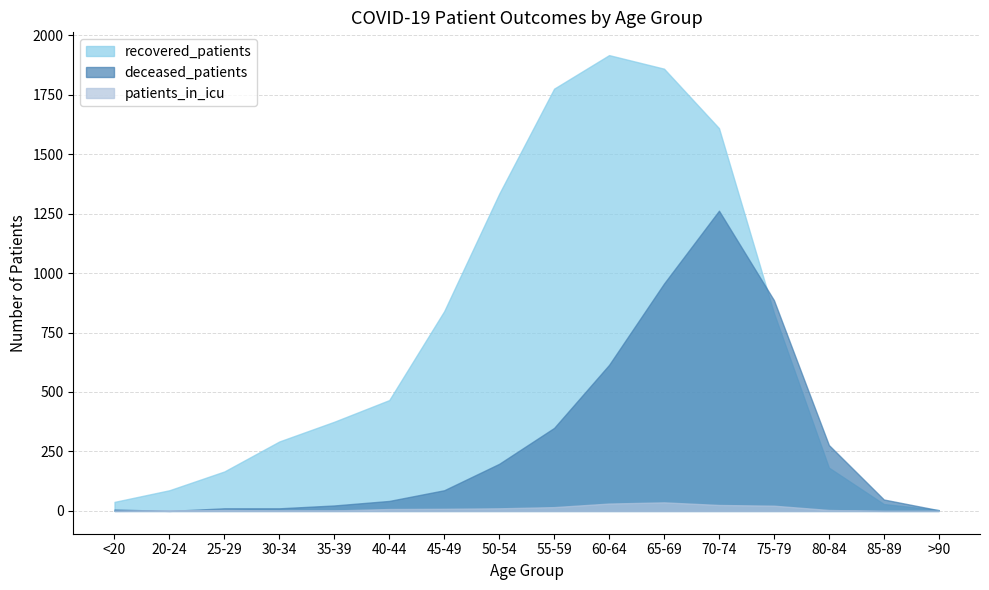

Rank the series at 30-34 from highest to lowest value.

recovered_patients, deceased_patients, patients_in_icu